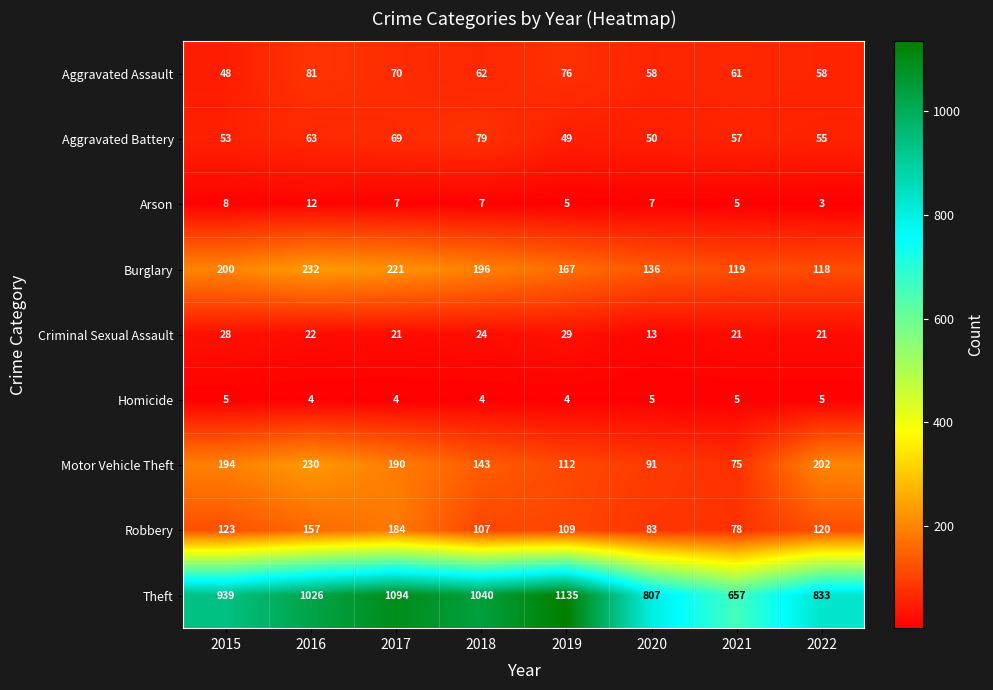

How many values in the Robbery series are below 120?

4